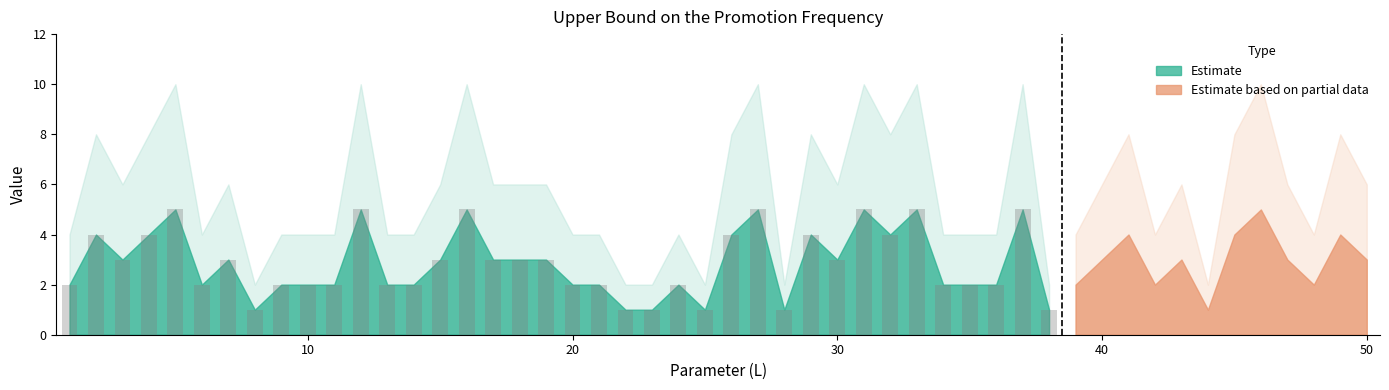

What is the value of the 20th bar from the left?

2